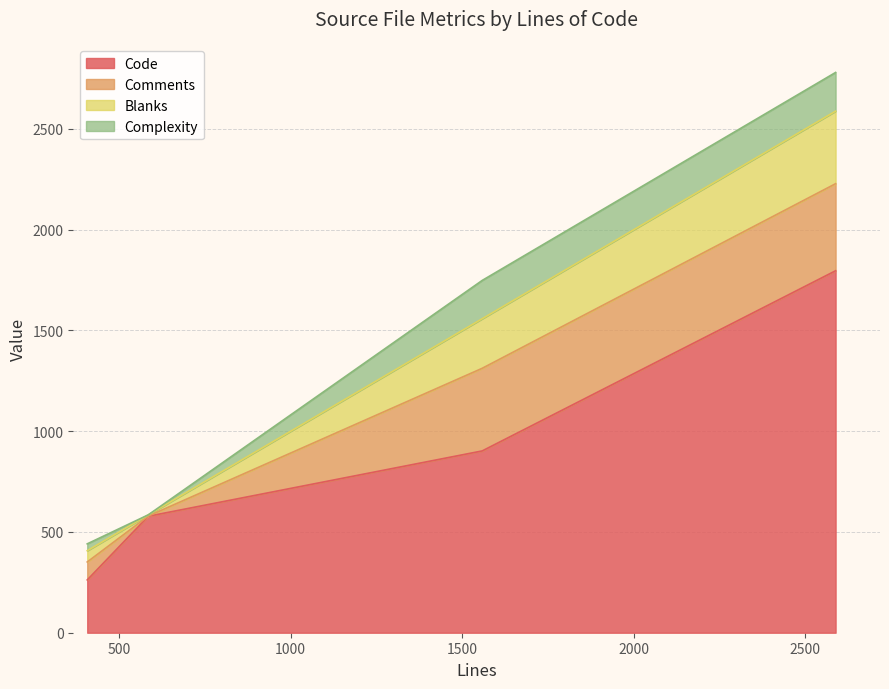

True or false: Complexity and Code cross at least once.

False